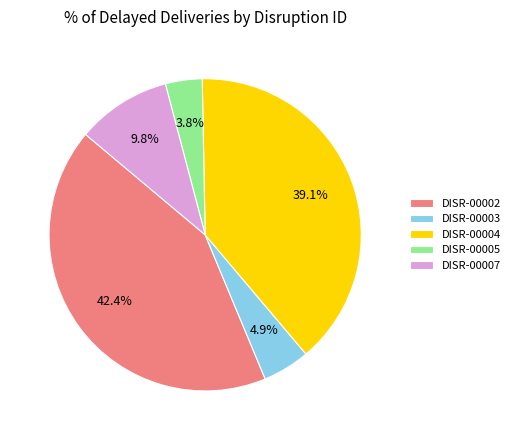

To the nearest percent, what percentage of the pie is DISR-00002?

42%